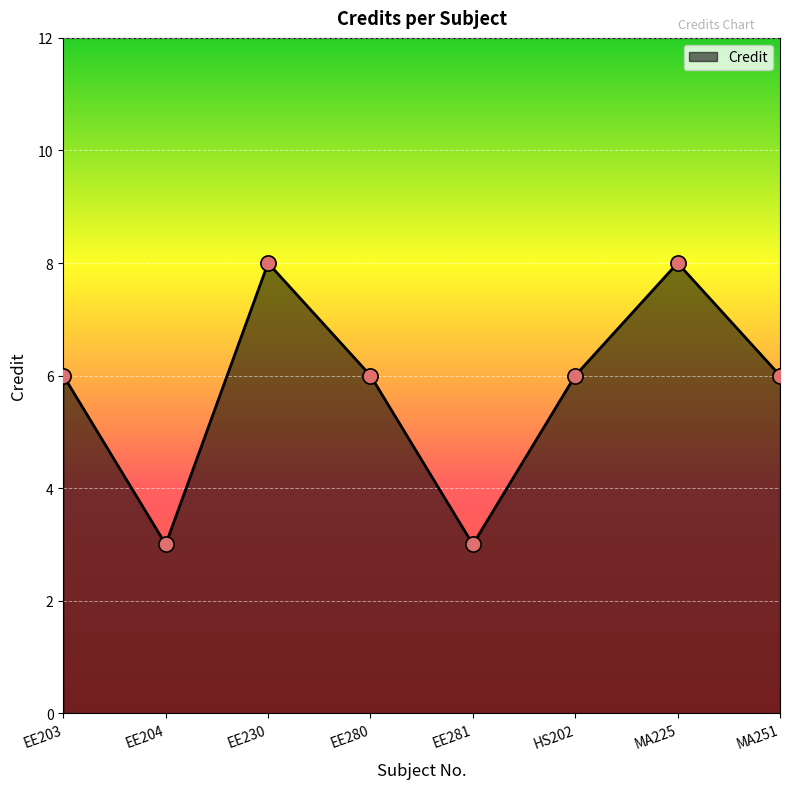

Approximately how many times larger is the value at EE204 compared to EE280?

0.5